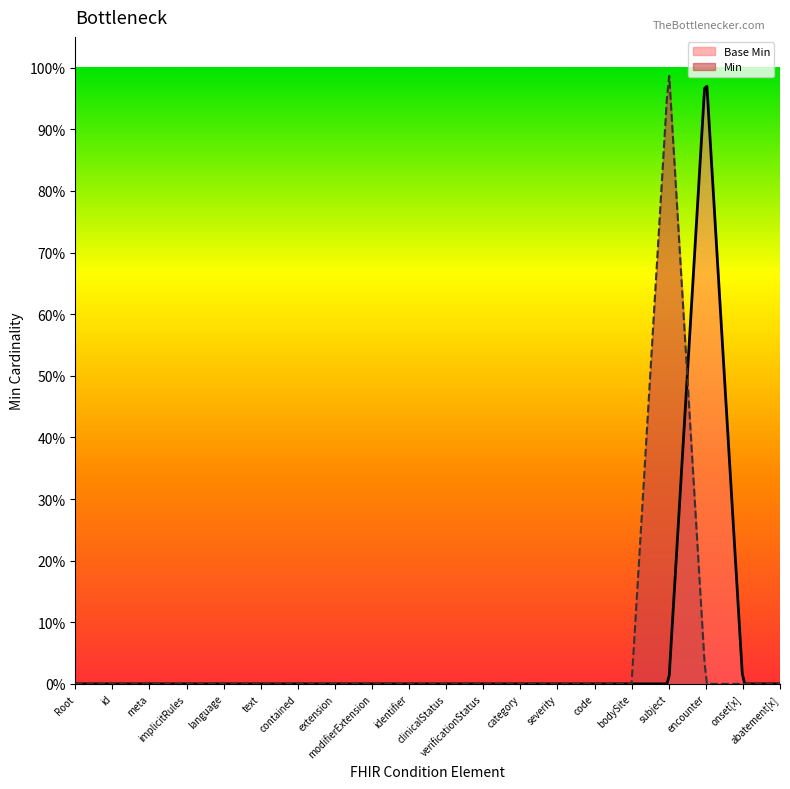

What is the difference between the maximum and minimum values?

1